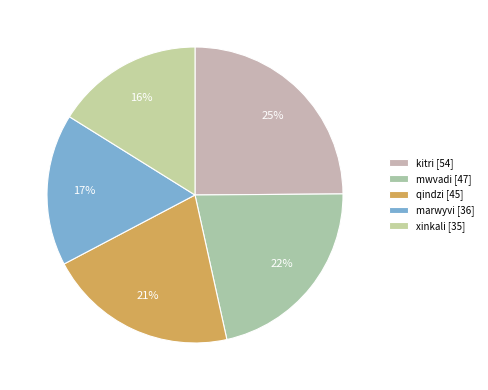

How many segments does this pie chart have?

5